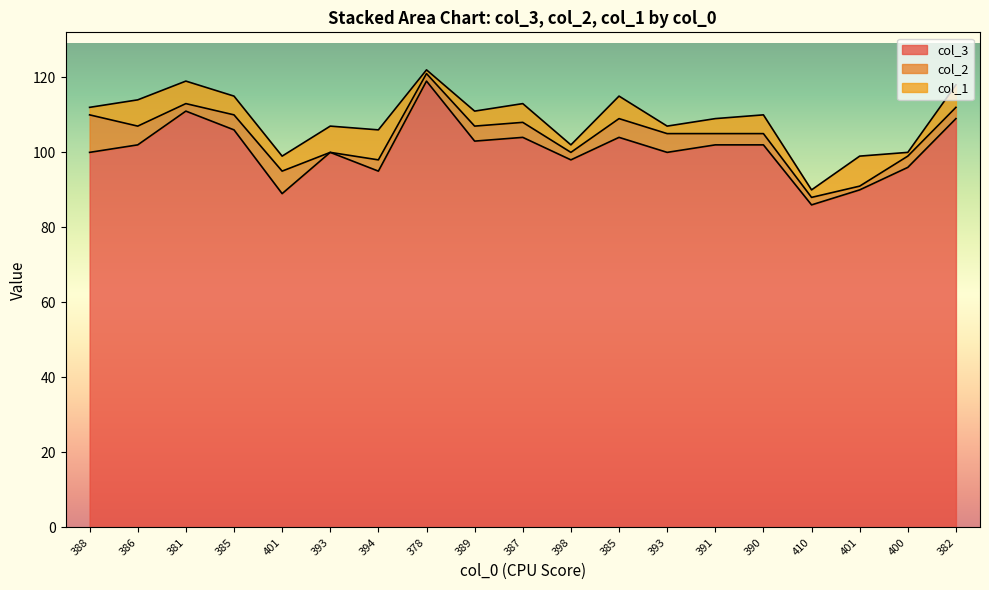

At which category does the chart reach its minimum across all series?

393